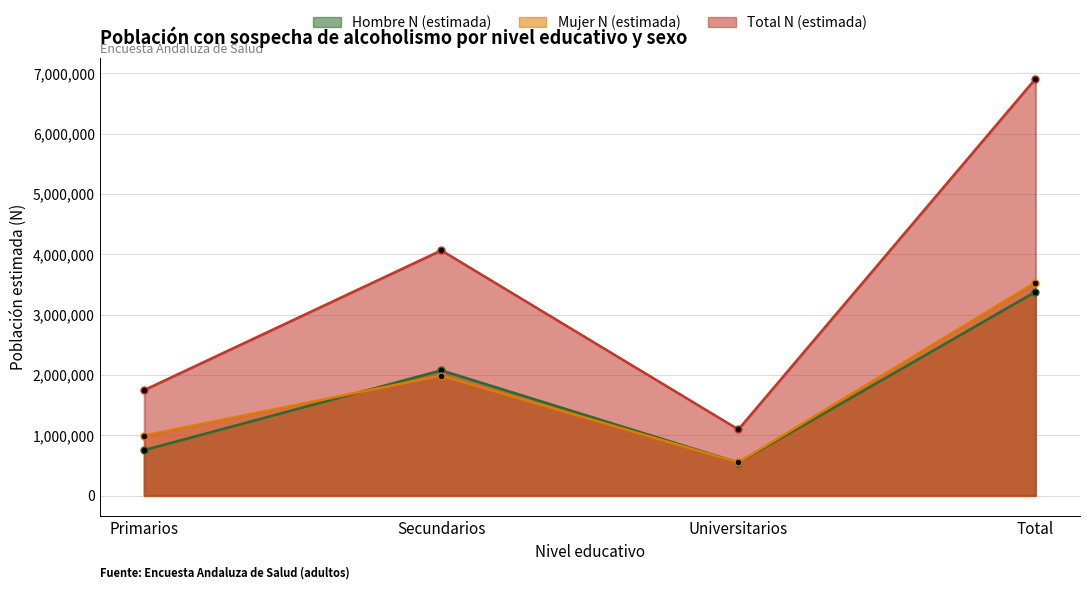

True or false: Hombre N (estimada) and Total N (estimada) cross at least once.

False